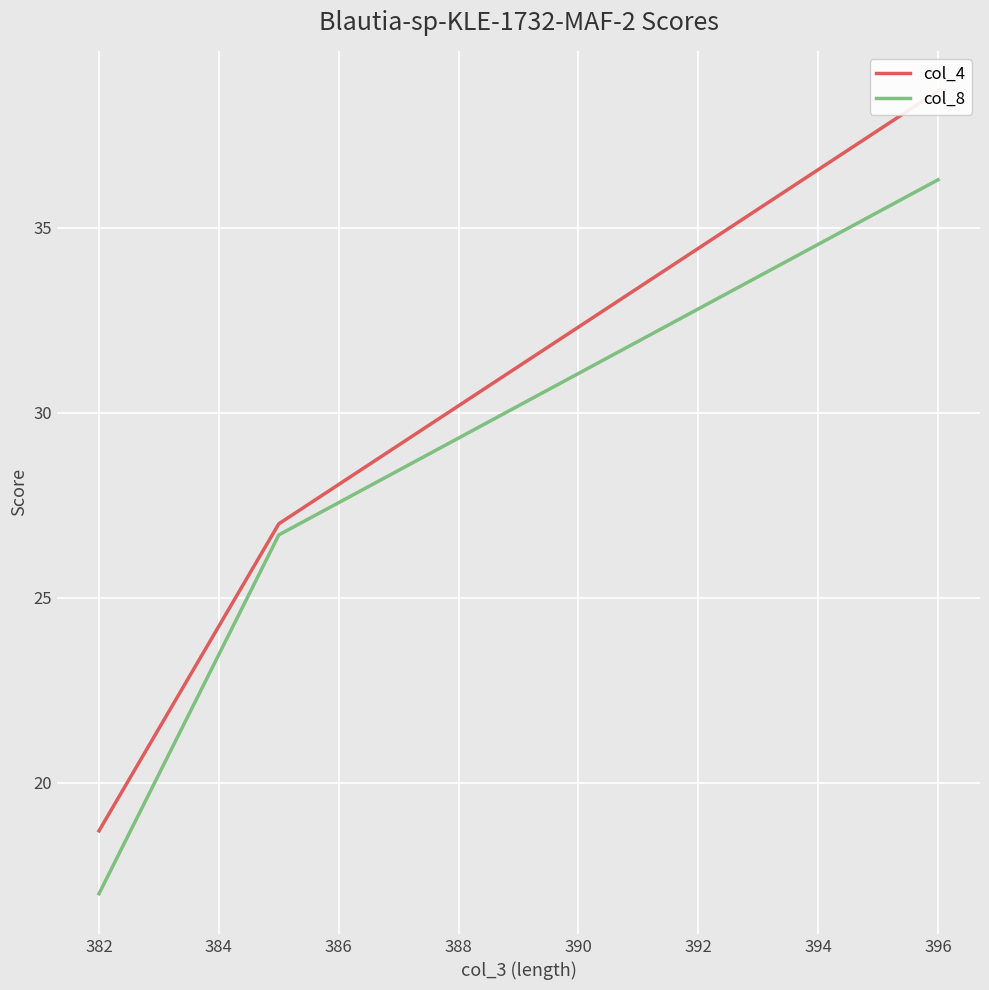

Which series has the largest total across all categories?

col_4